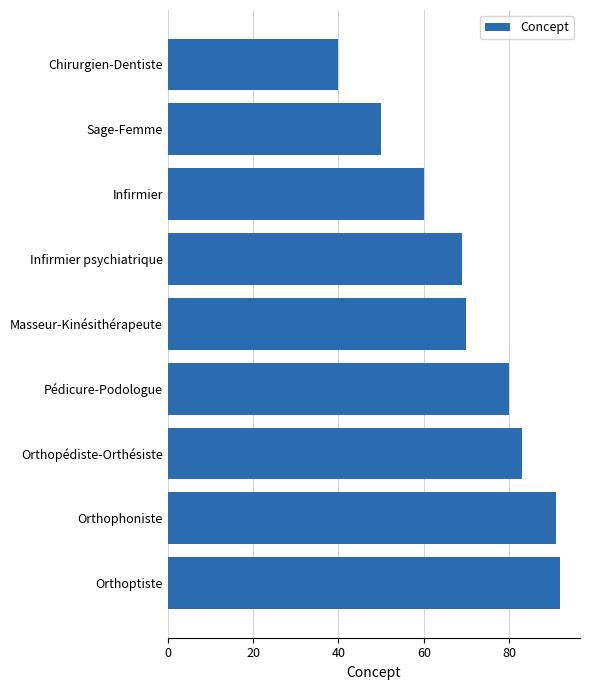

What is the change in value from Sage-Femme to Orthopédiste-Orthésiste?

+33